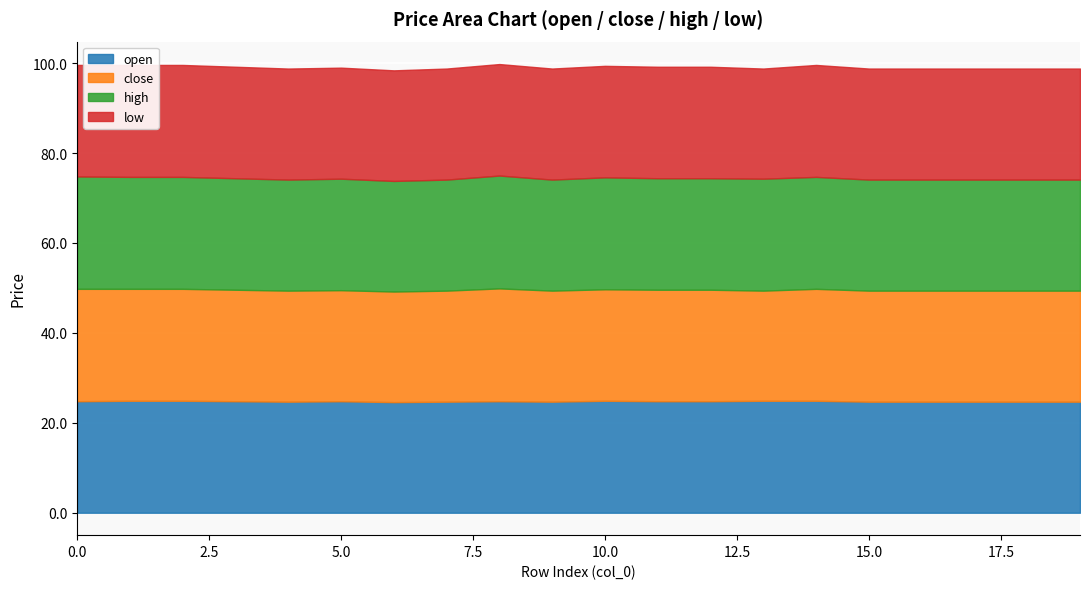

Rank the categories by close value from lowest to highest.

13, 6, 4, 5, 7, 9, 15, 16, 17, 18, 19, 3, 10, 11, 12, 1, 2, 14, 0, 8